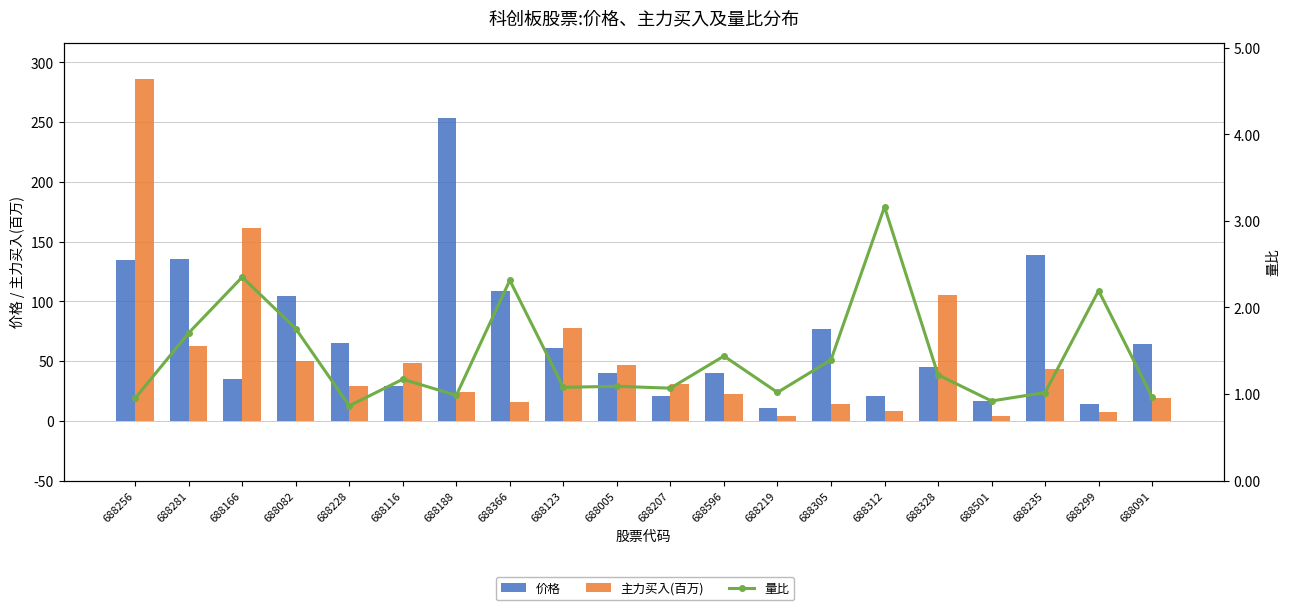

What is the label of the 6th bar from the right?

688312